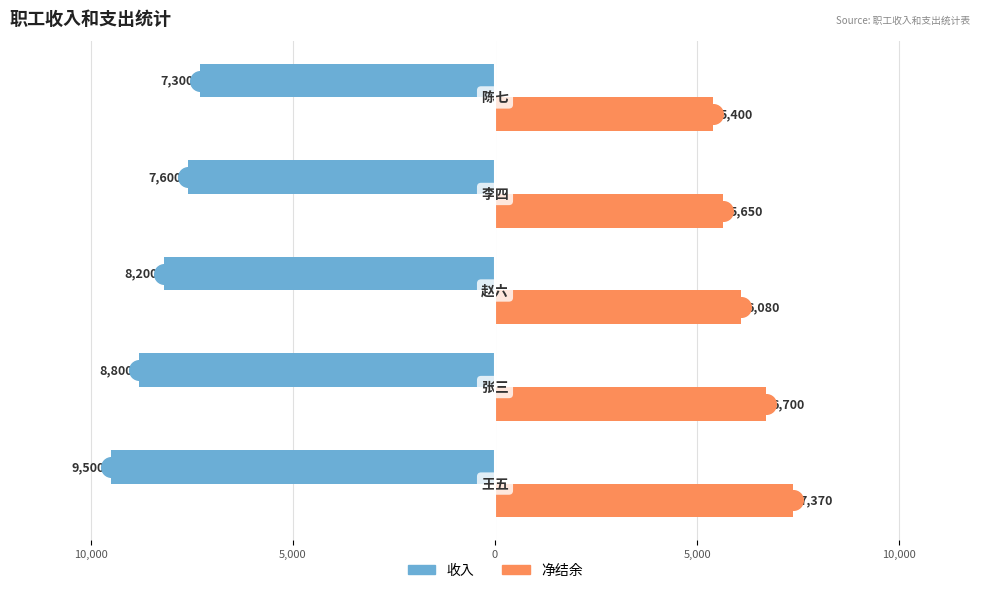

Which series has the largest Y range (max minus min)?

收入